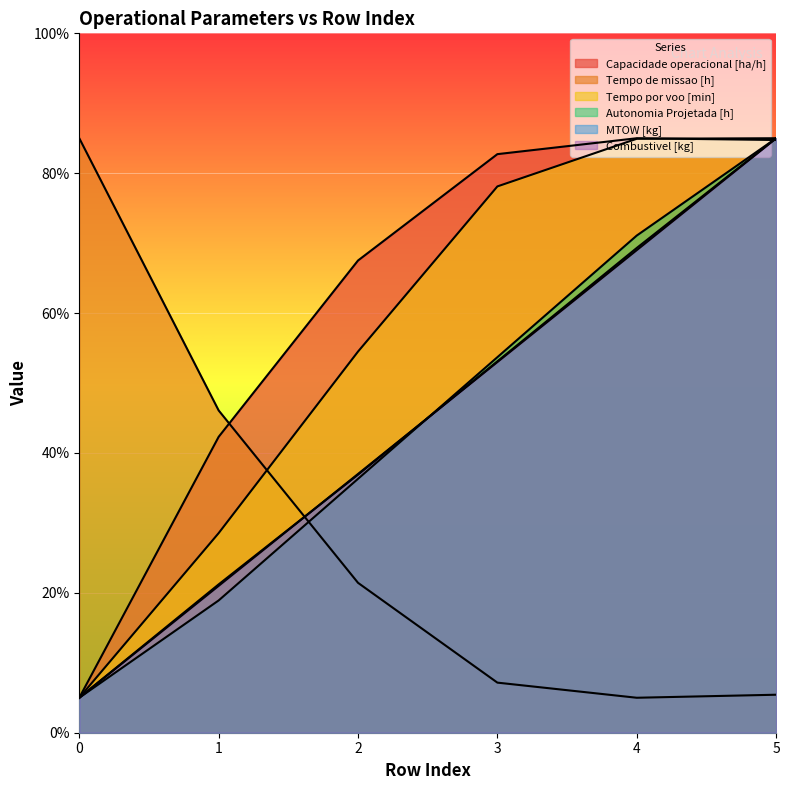

Reading left to right, list all the values displayed in this chart.

Capacidade operacional [ha/h]: 0=5.0	1=42.3	2=67.5	3=82.7	4=85.0	5=84.7
Tempo de missao [h]: 0=85.0	1=46.1	2=21.4	3=7.2	4=5.0	5=5.4
Tempo por voo [min]: 0=5.0	1=28.5	2=54.5	3=78.1	4=84.9	5=85.0
Autonomia Projetada [h]: 0=5.0	1=18.9	2=36.3	3=53.7	4=71.1	5=85.0
MTOW [kg]: 0=5.0	1=21.2	2=36.9	3=53.1	4=69.3	5=85.0
Combustivel [kg]: 0=5.0	1=21.0	2=37.0	3=53.0	4=69.0	5=85.0